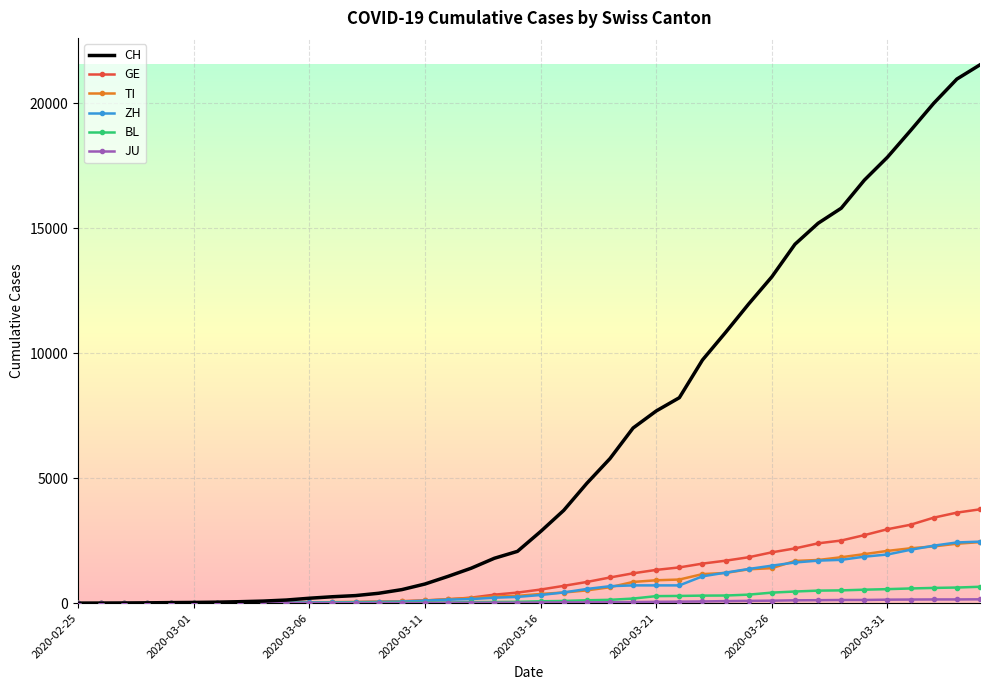

Which series has the widest spread of values?

CH